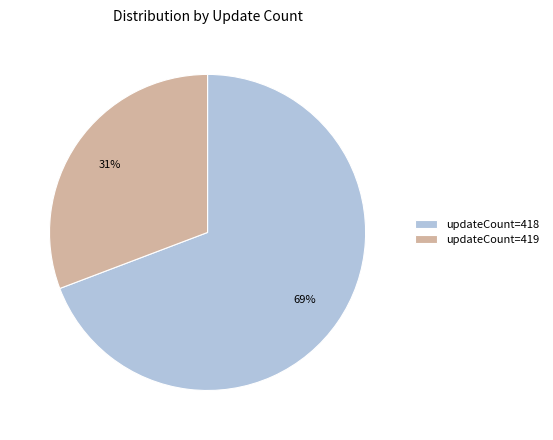

Rank the categories by value from highest to lowest.

updateCount=418, updateCount=419